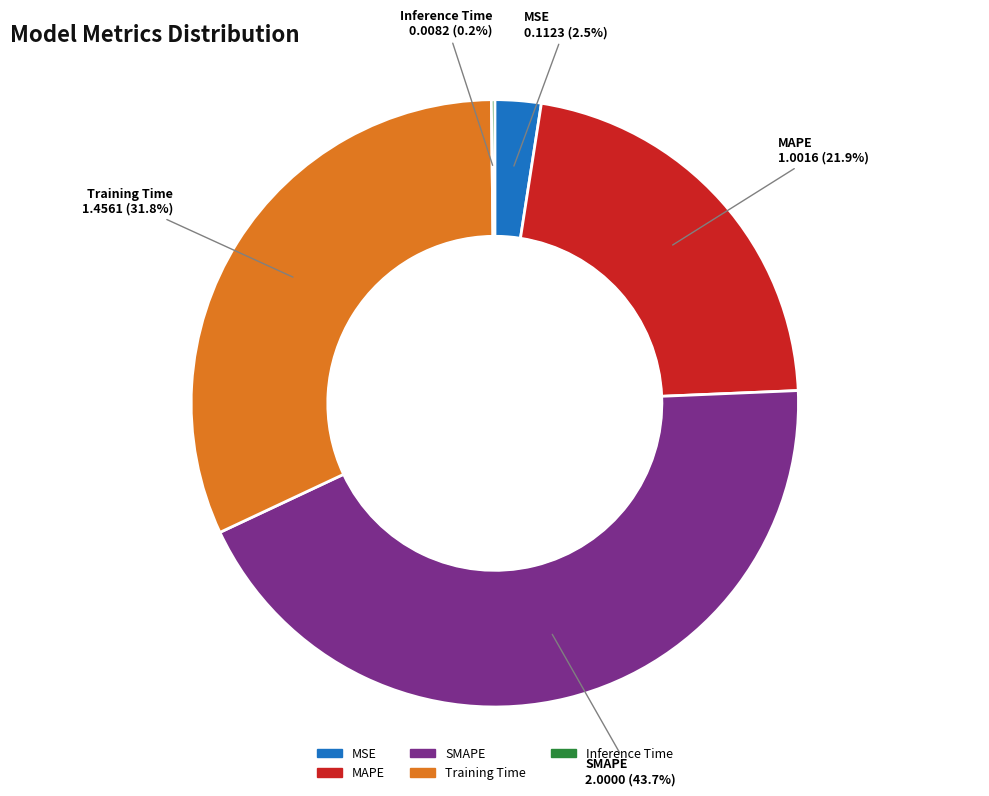

Between SMAPE and Training Time, which is larger?

SMAPE